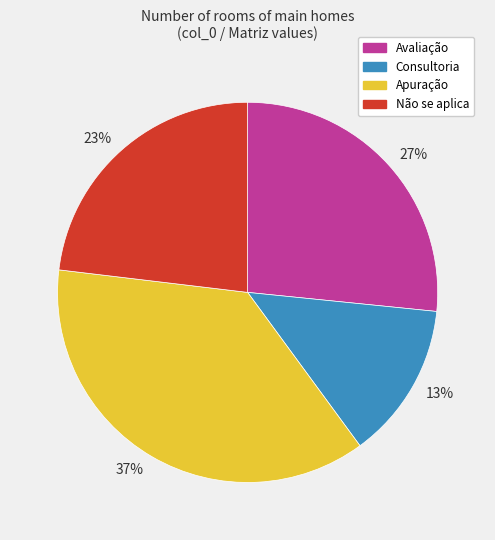

How many slices are in this pie chart?

4